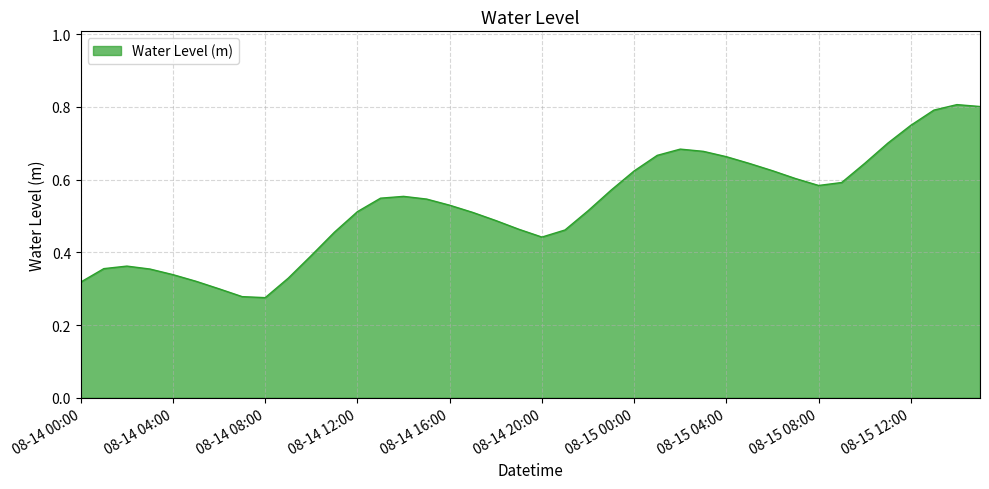

What is the greatest value displayed?

0.8